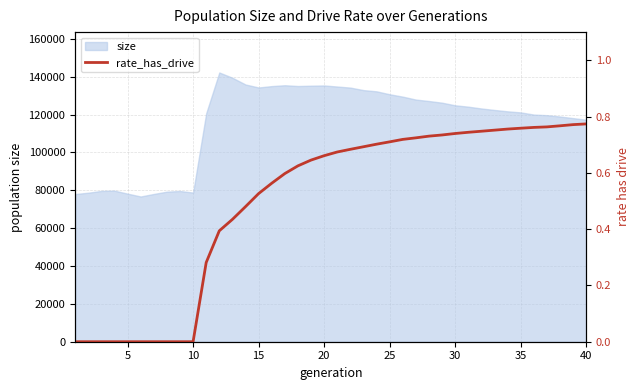

True or false: the data has more than 2 interior local peaks.

False